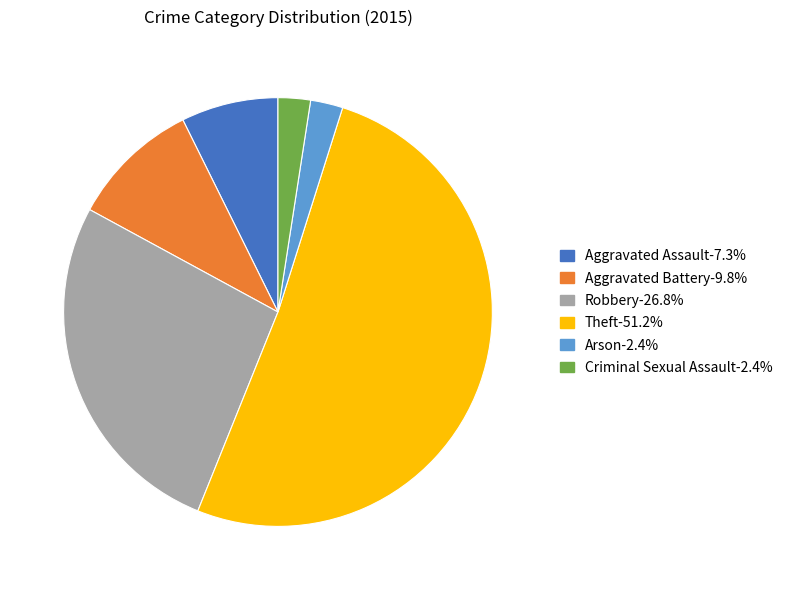

What is the largest slice in the pie chart?

Theft